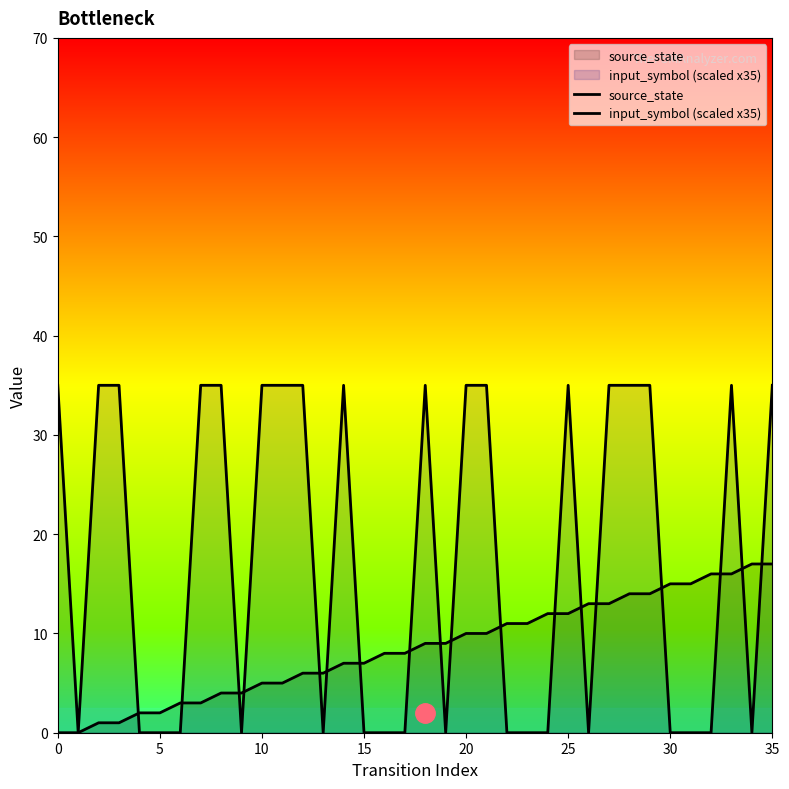

Which series ends up on top after the final intersection of source_state and input_symbol (scaled x35)?

input_symbol (scaled x35)